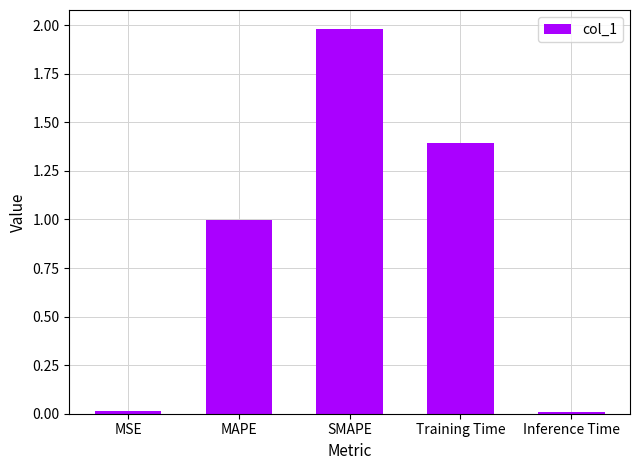

What is the sum of the values at MSE and MAPE?

1.0